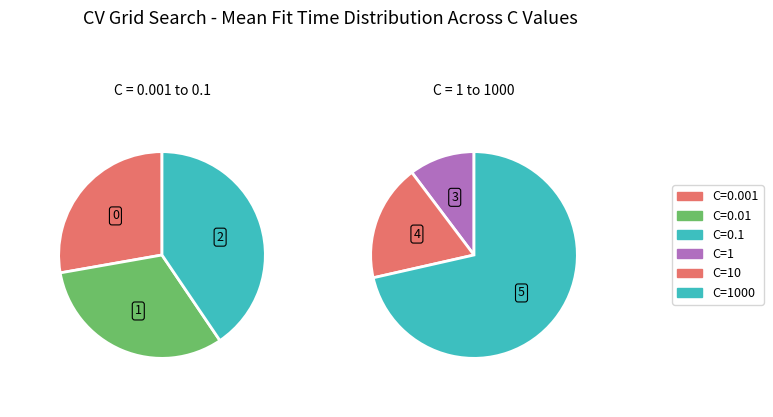

To the nearest percent, what is the combined percentage of 5 and 1?

67%